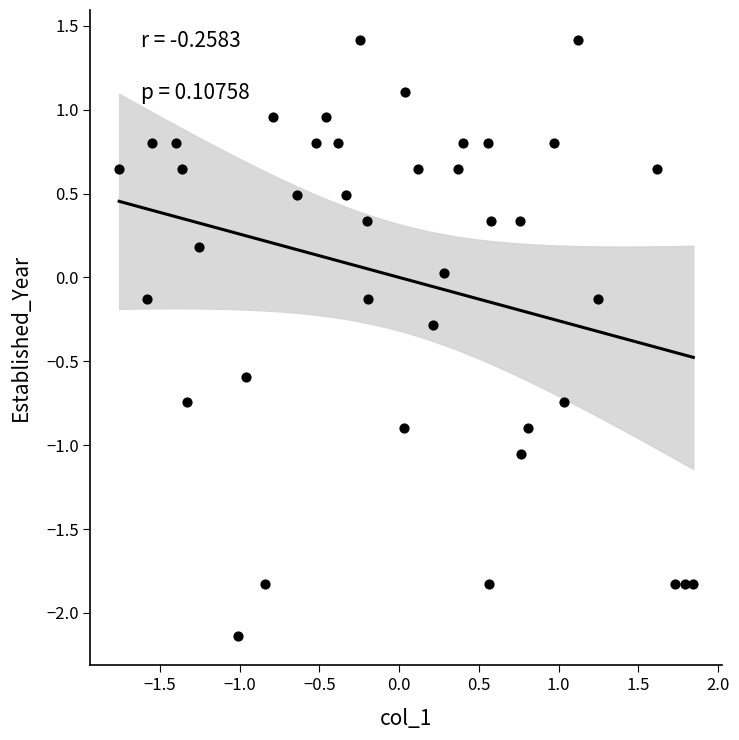

What is the range of Y values (max minus min)?

3.6